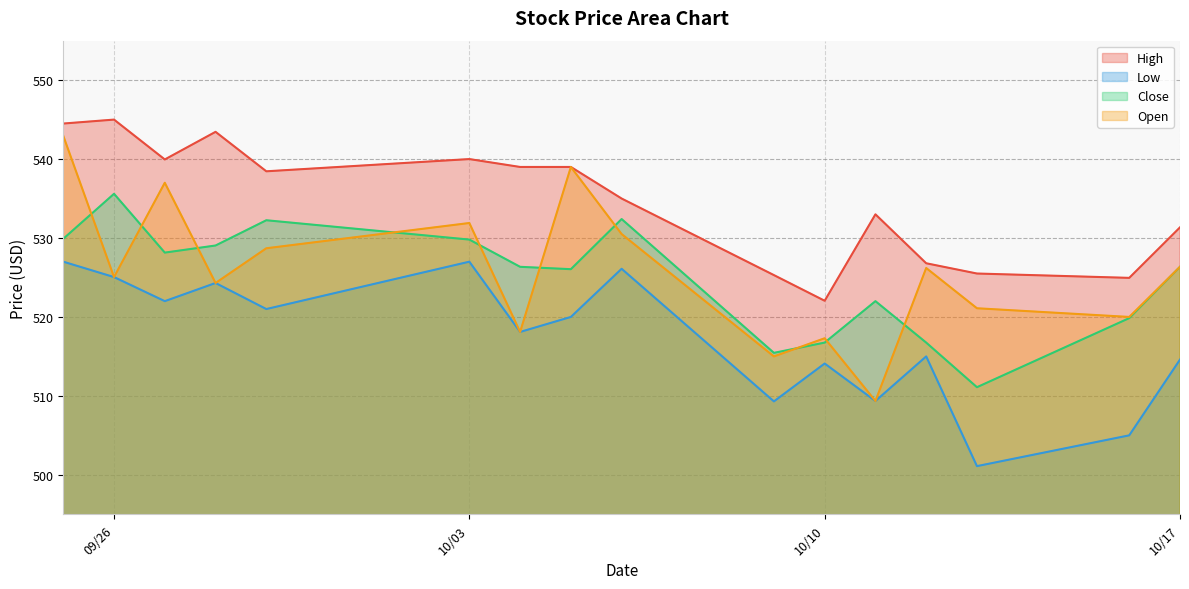

True or false: High and Close intersect in this chart.

False